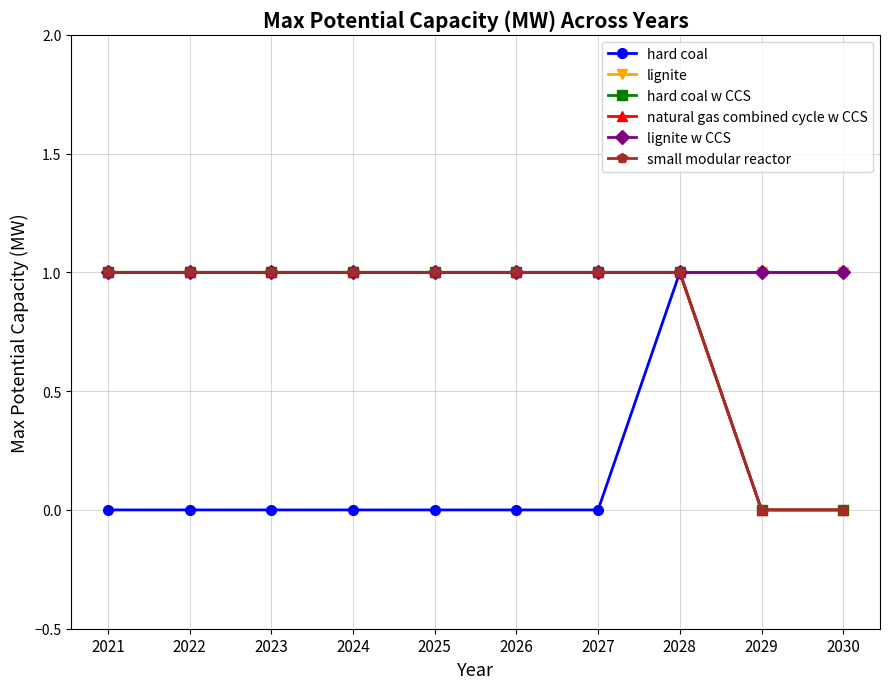

Where is hard coal w CCS nearest to the value 0?

2029